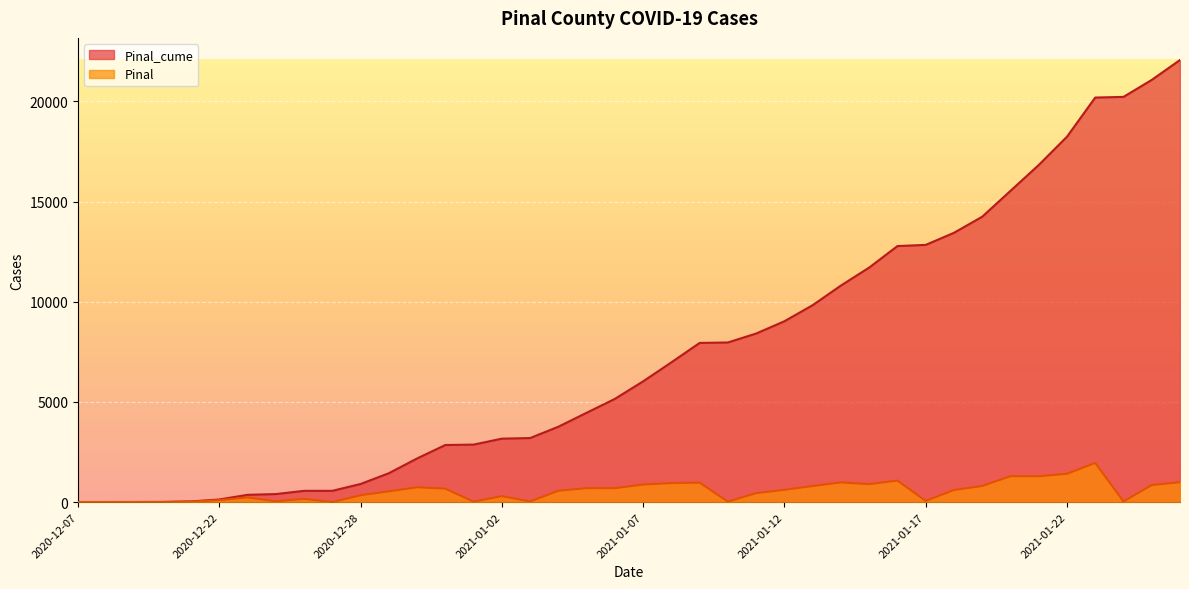

Which series has the largest total across all categories?

Pinal_cume